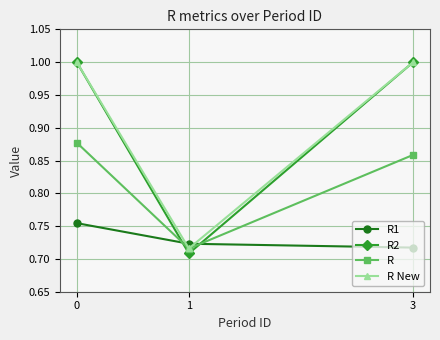

Which series has the largest range (max minus min)?

R2